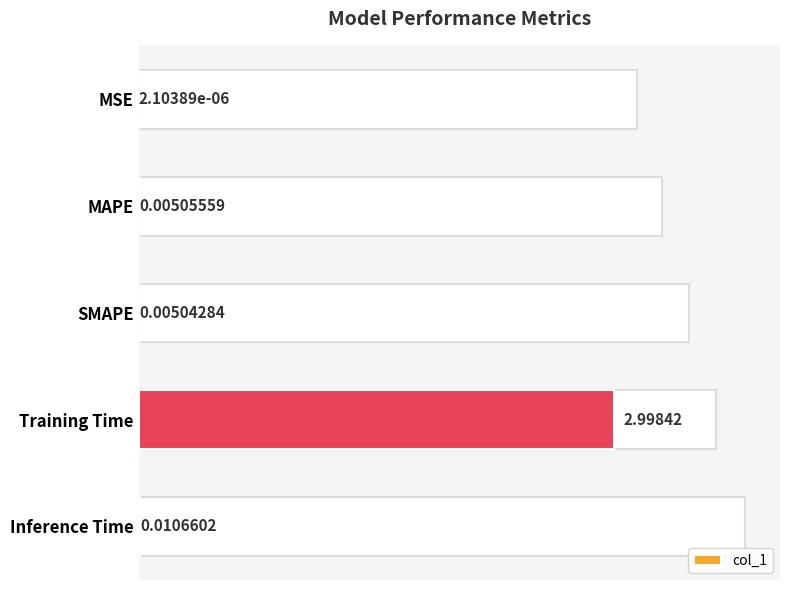

What is the average value?

0.6